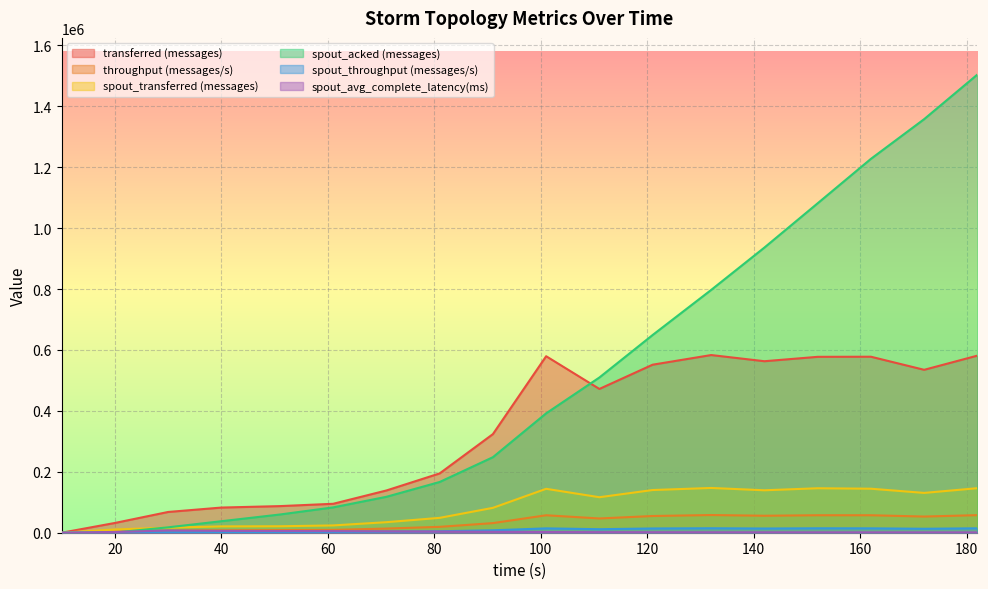

Between 40 and 121, which series saw the biggest shift?

spout_acked (messages)